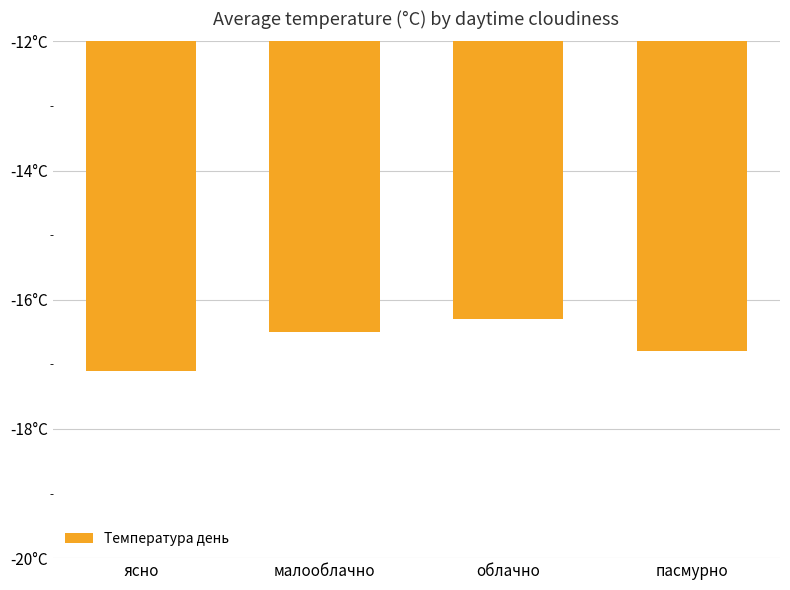

Between малооблачно and облачно, which is larger?

облачно